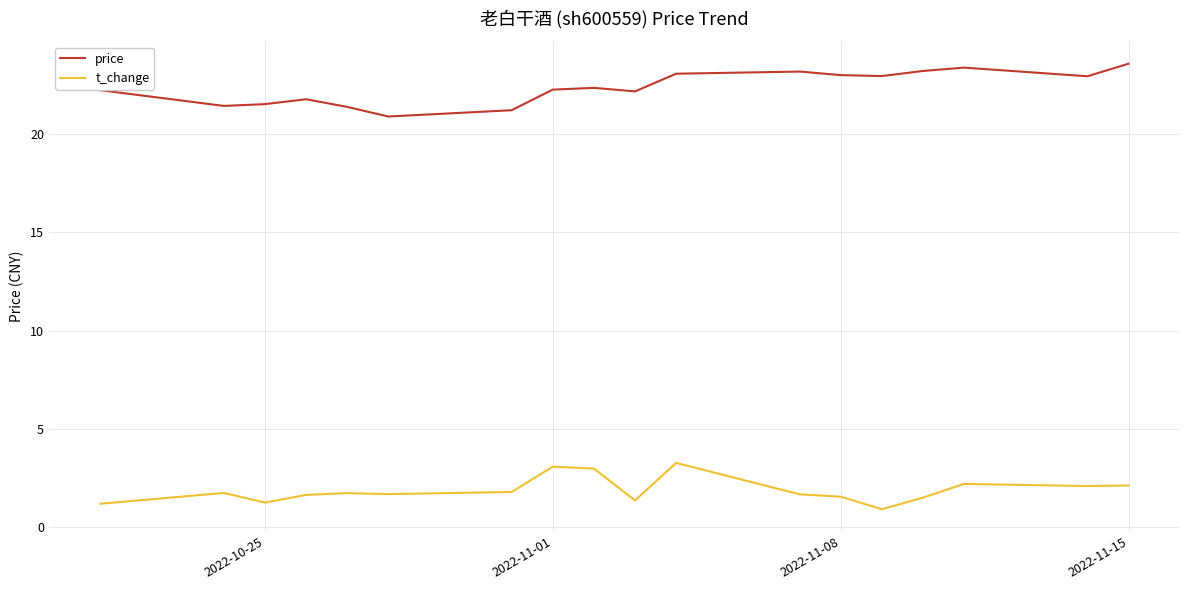

True or false: price and t_change intersect in this chart.

False